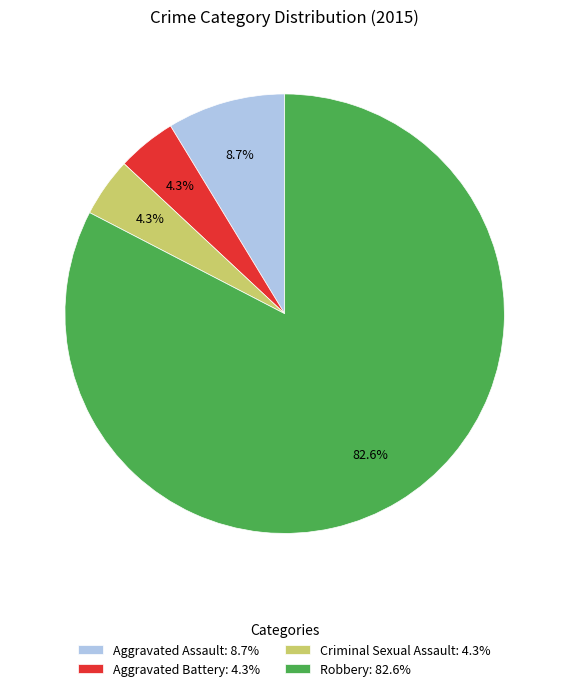

Combined, what portion of the pie is Aggravated Assault: 8.7% and Aggravated Battery: 4.3%?

13.0%